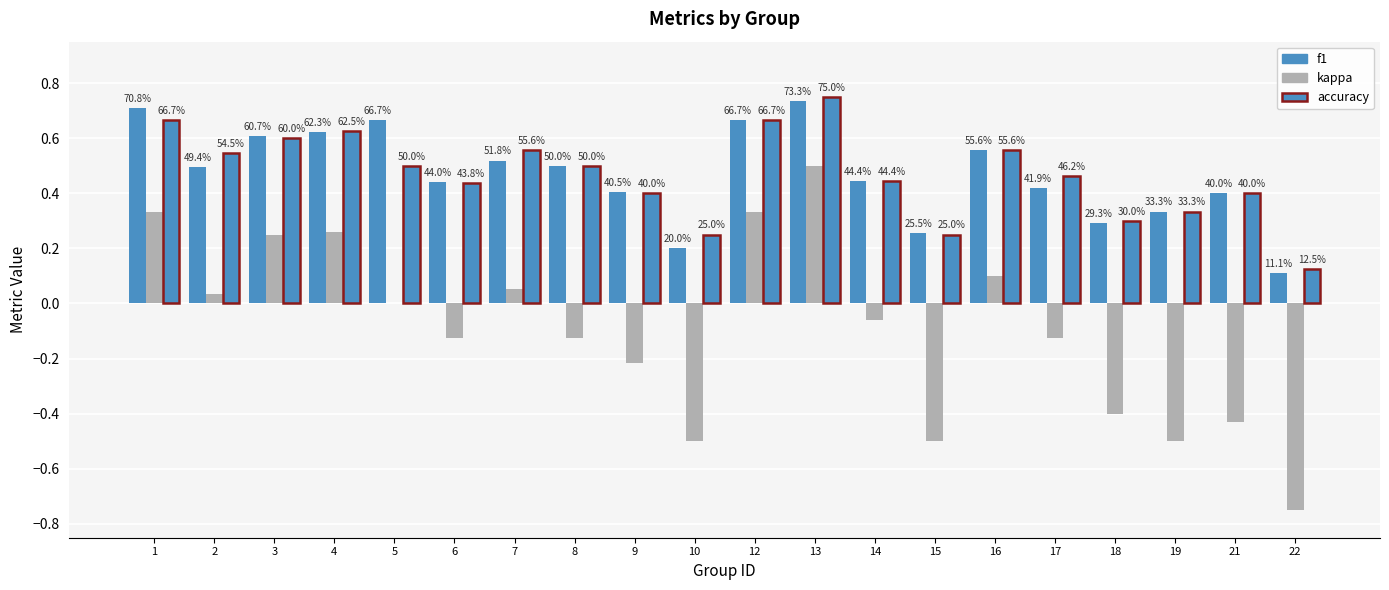

How many groups of bars are there?

20